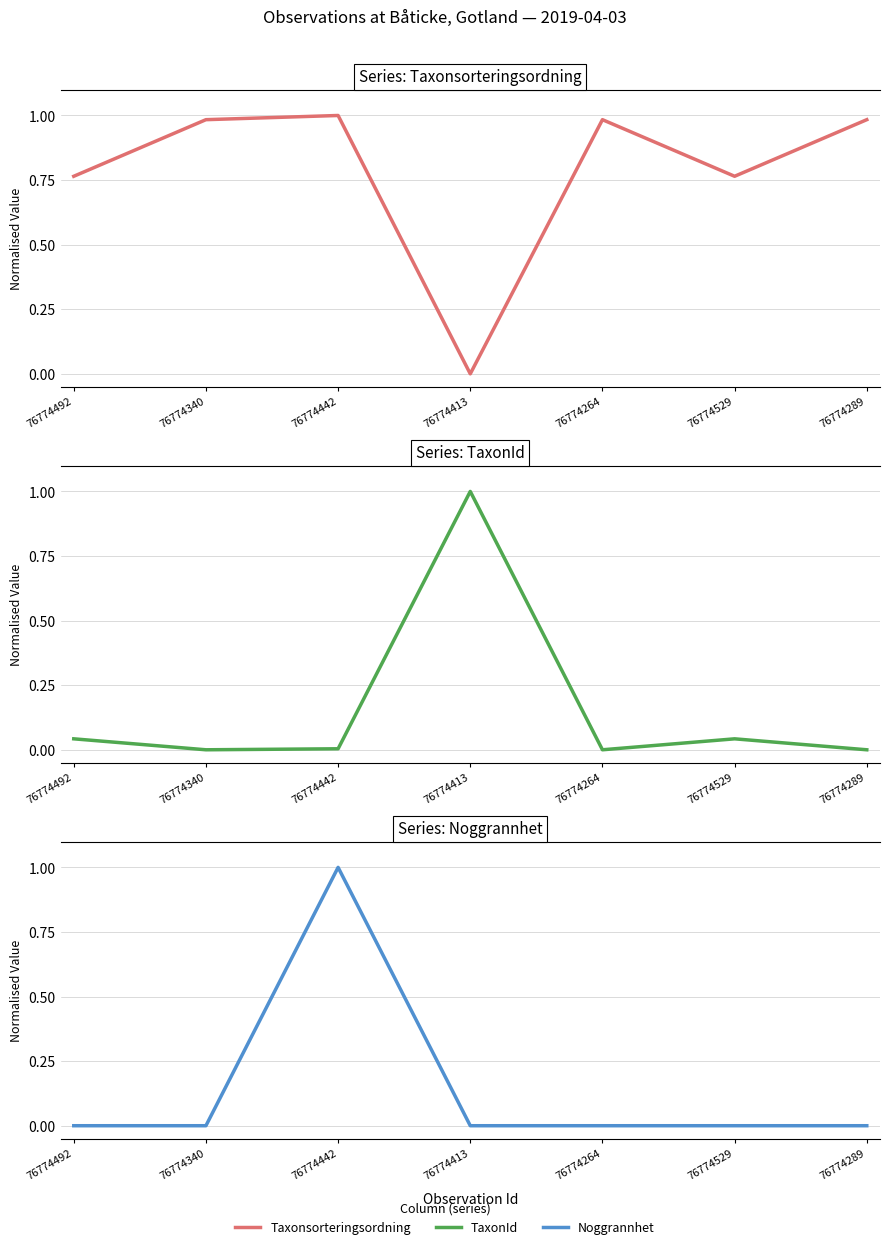

True or false: Noggrannhet and Taxonsorteringsordning cross at least once.

False